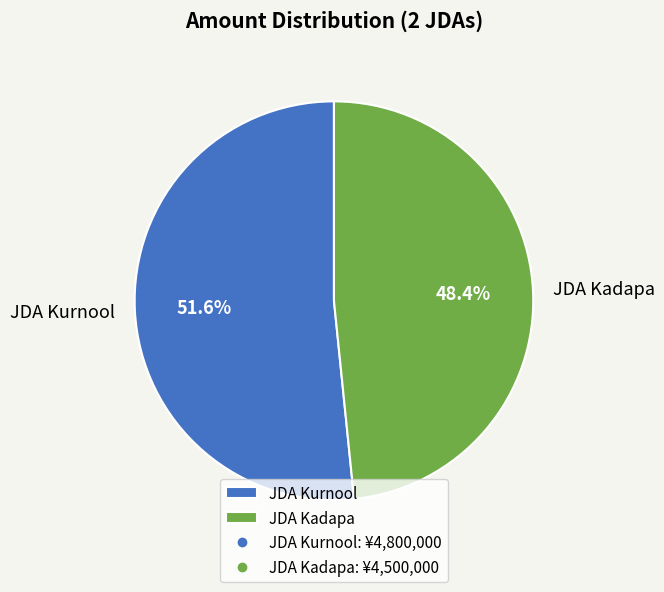

What is the largest slice in the pie chart?

JDA Kurnool